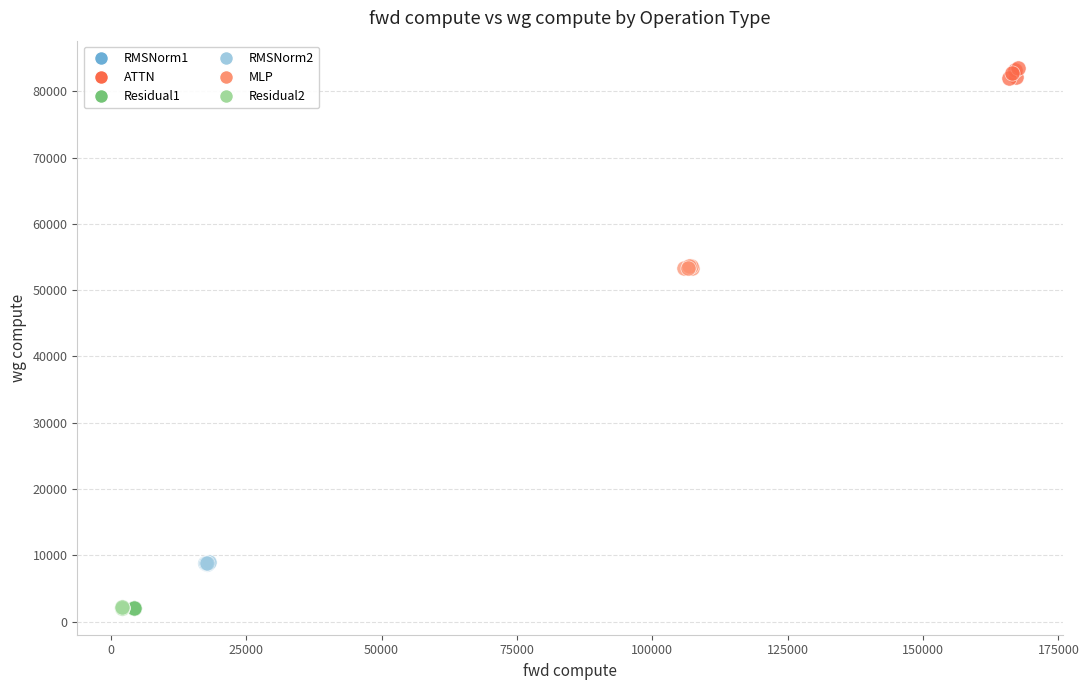

Which series contains the highest Y value?

ATTN